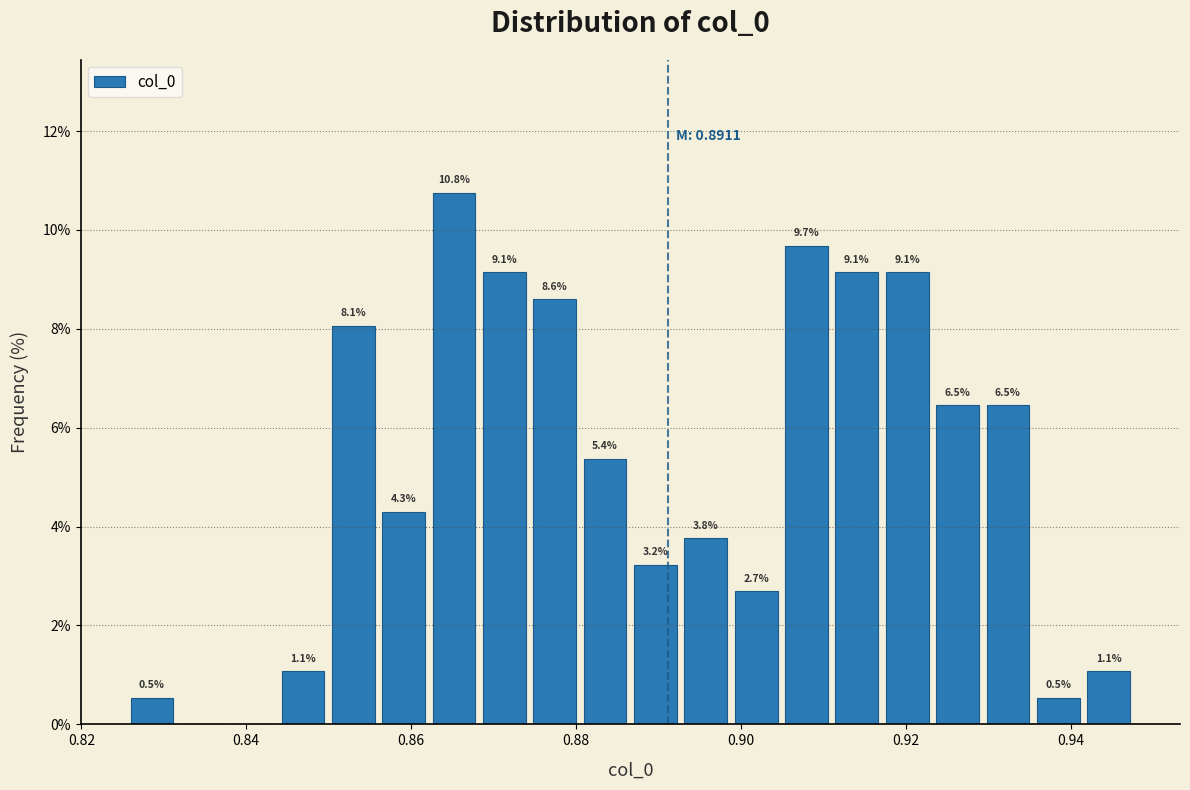

Read against the x-axis, roughly where is the centre of the tallest bar?

0.866